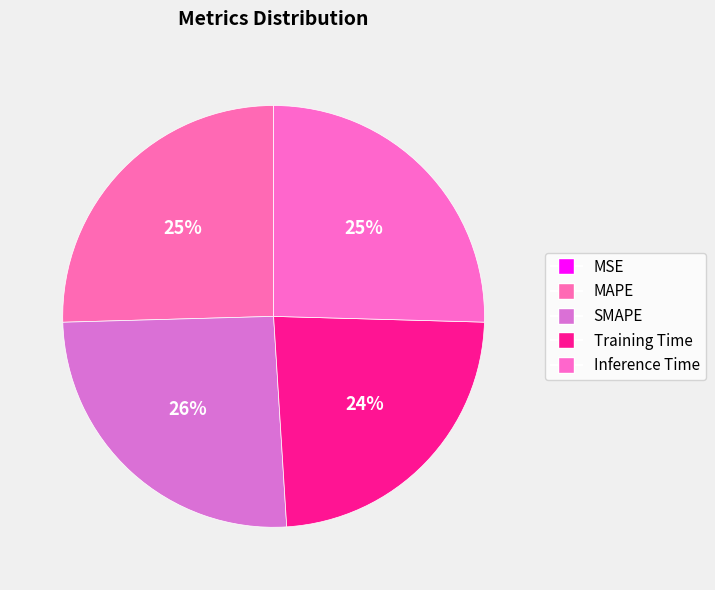

What percentage do MSE and Training Time together represent?

23.6%